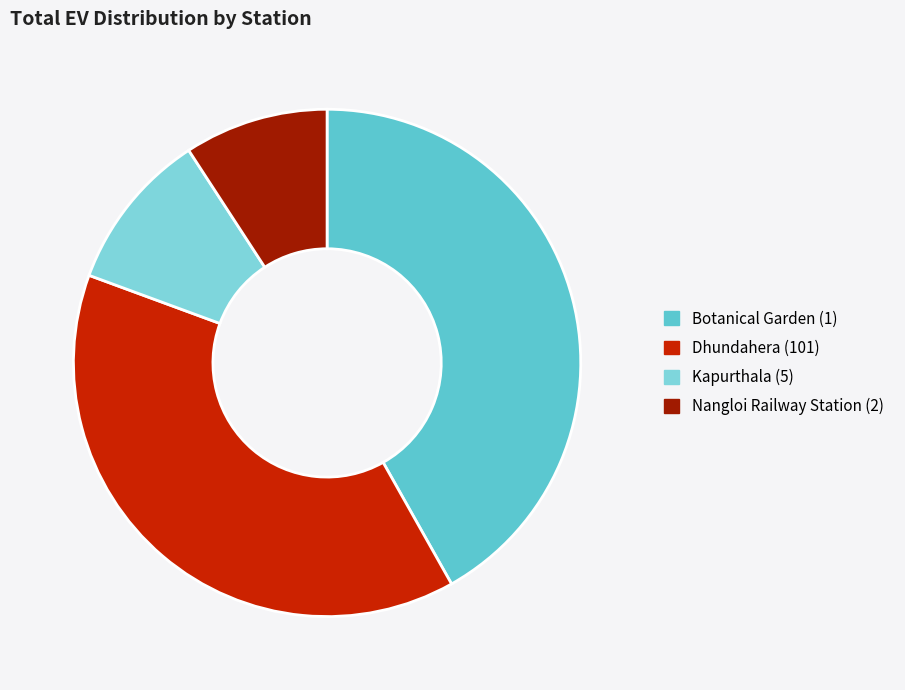

Rank the categories by value from highest to lowest.

Botanical Garden (1), Dhundahera (101), Kapurthala (5), Nangloi Railway Station (2)